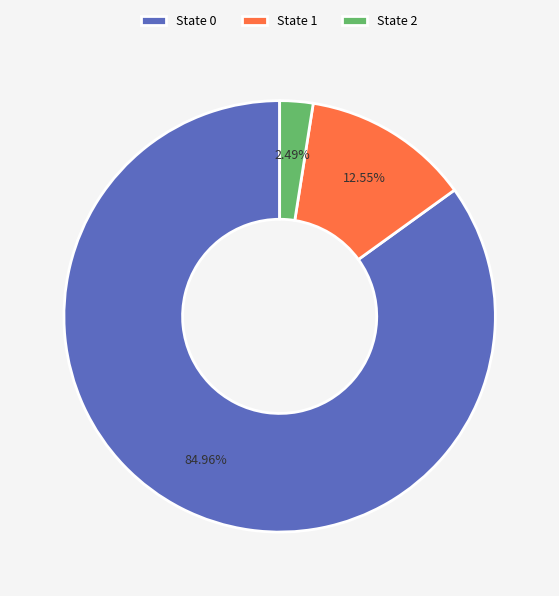

Is there a majority slice in this chart?

Yes